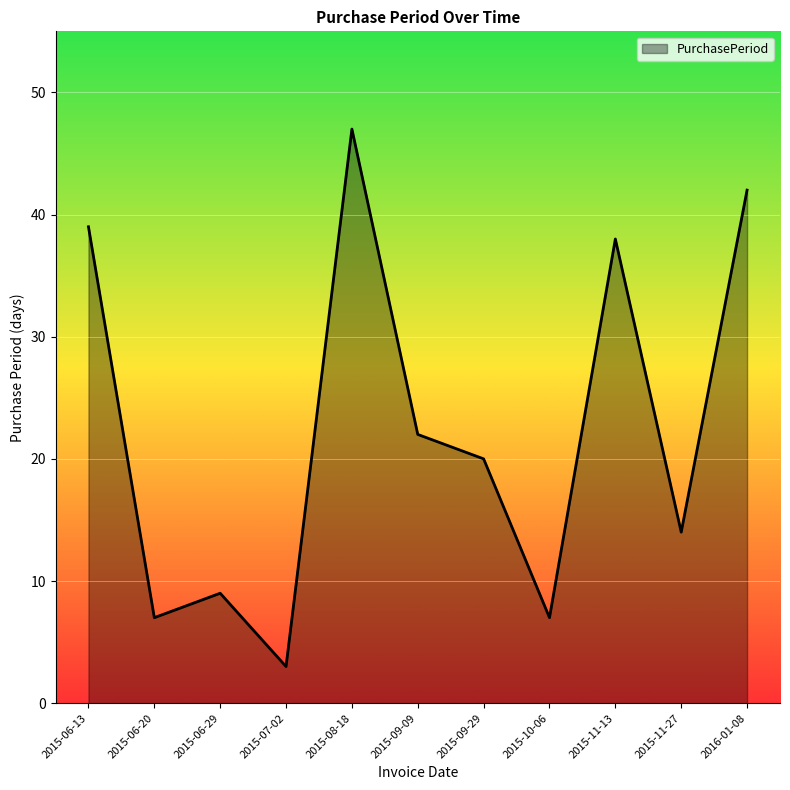

What is the change in value from 2015-08-18 to 2015-11-13?

-9